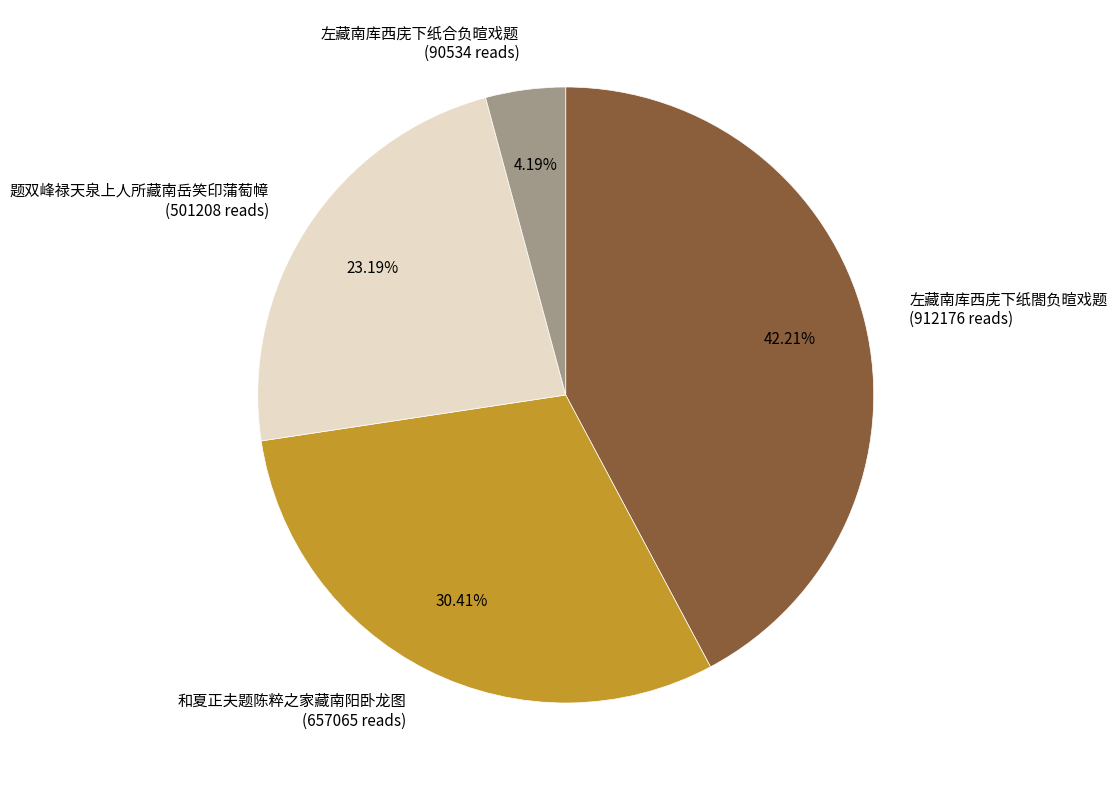

Is there any slice that represents more than half of the pie?

No